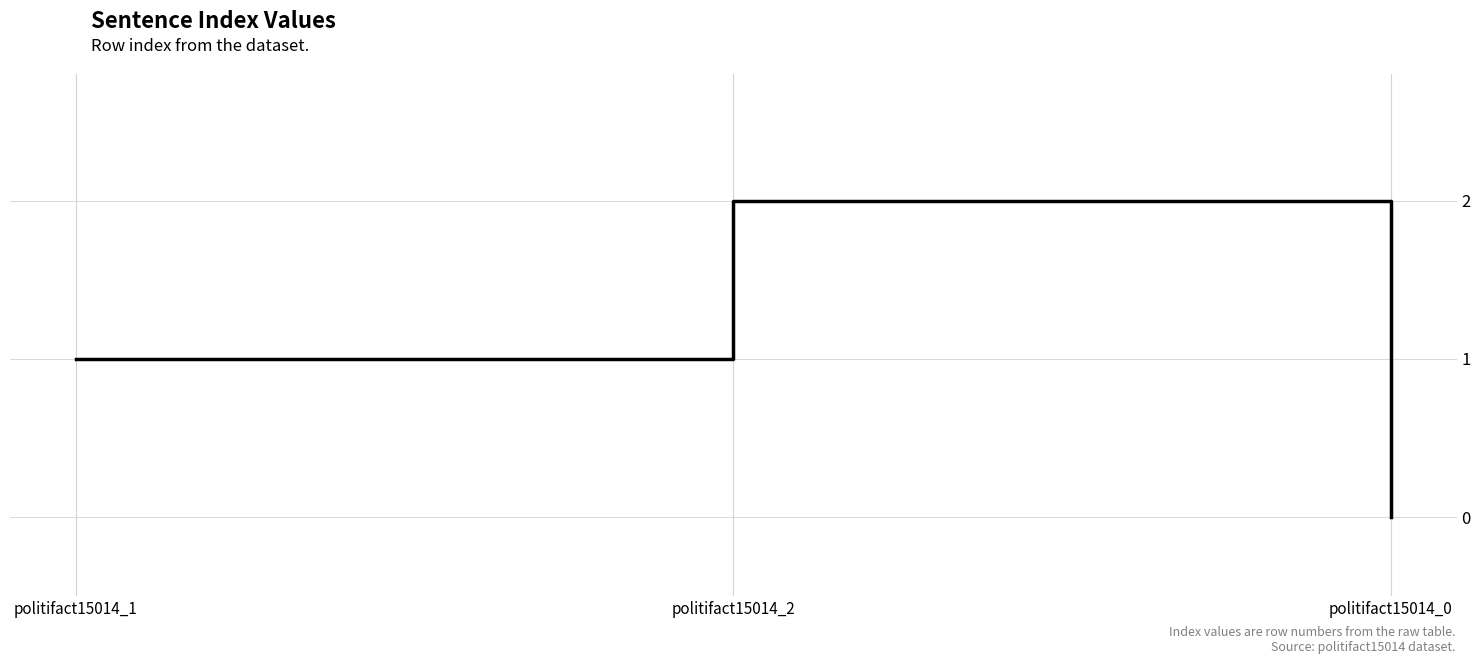

The chart shows a value of 1 at politifact15014_0. True or false?

False